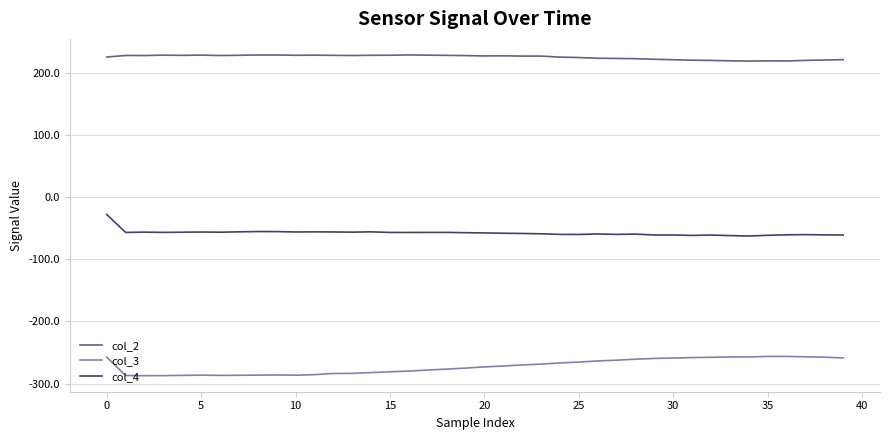

What is the lowest value of the col_2 series?

219.6